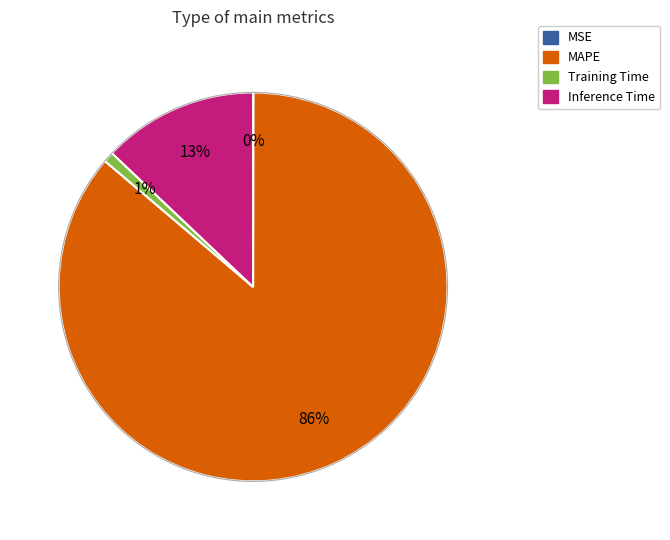

Does any single category account for the majority?

Yes